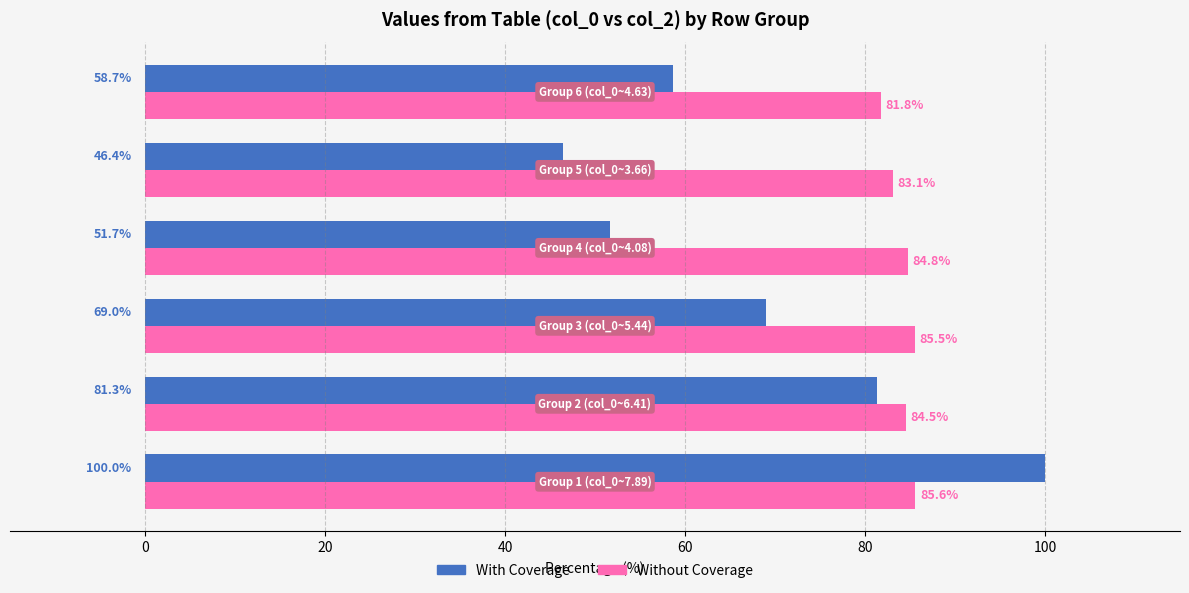

Rank the series by their maximum value, from lowest to highest.

Without Coverage, With Coverage